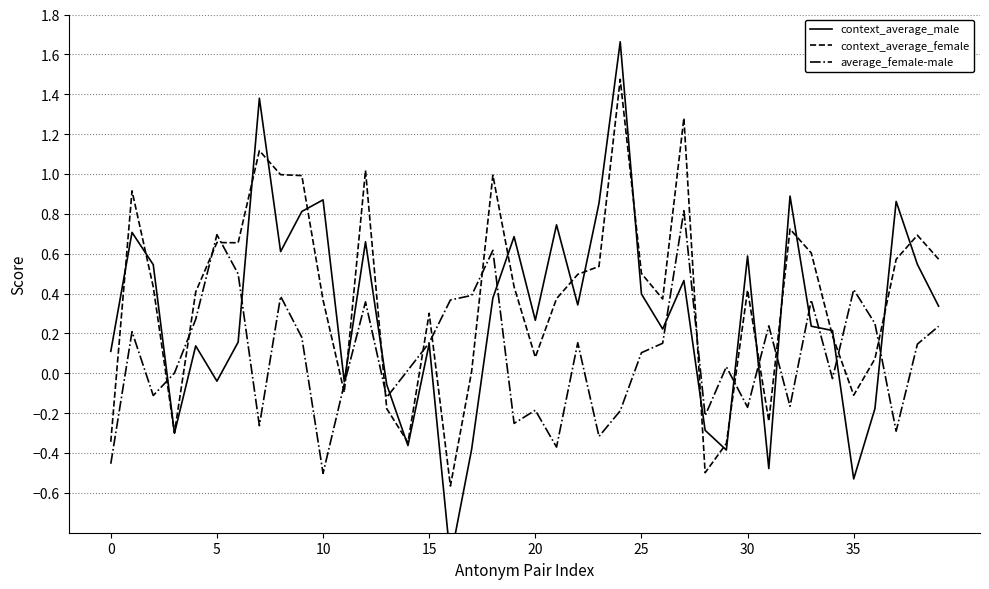

What is the sum of all average_female-male values?

3.4